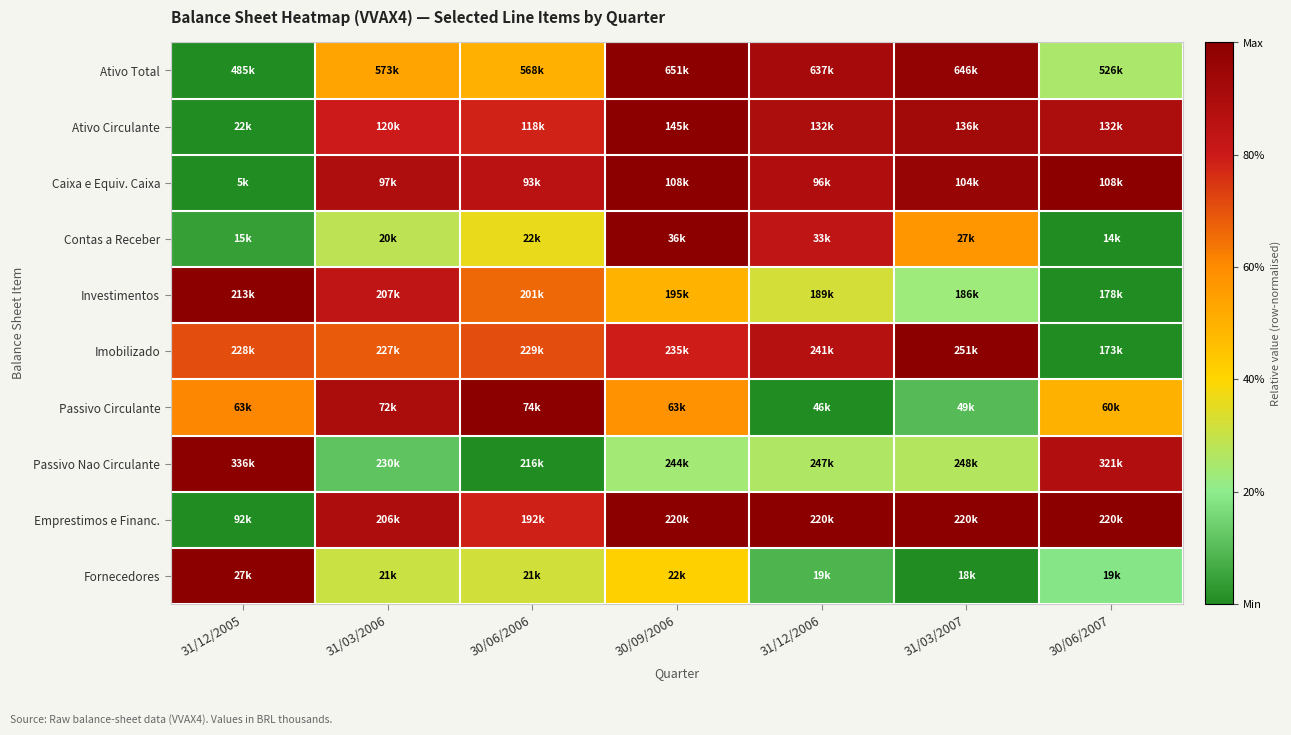

Reading left to right, transcribe all the data shown in this chart.

Ativo Total: 31/12/2005=0.0	31/03/2006=0.5	30/06/2006=0.5	30/09/2006=1.0	31/12/2006=0.9	31/03/2007=1.0	30/06/2007=0.3
Ativo Circulante: 31/12/2005=0.0	31/03/2006=0.8	30/06/2006=0.8	30/09/2006=1.0	31/12/2006=0.9	31/03/2007=0.9	30/06/2007=0.9
Caixa e Equiv. Caixa: 31/12/2005=0.0	31/03/2006=0.9	30/06/2006=0.9	30/09/2006=1.0	31/12/2006=0.9	31/03/2007=1.0	30/06/2007=1.0
Contas a Receber: 31/12/2005=0.0	31/03/2006=0.3	30/06/2006=0.4	30/09/2006=1.0	31/12/2006=0.8	31/03/2007=0.6	30/06/2007=0.0
Investimentos: 31/12/2005=1.0	31/03/2006=0.8	30/06/2006=0.7	30/09/2006=0.5	31/12/2006=0.3	31/03/2007=0.2	30/06/2007=0.0
Imobilizado: 31/12/2005=0.7	31/03/2006=0.7	30/06/2006=0.7	30/09/2006=0.8	31/12/2006=0.9	31/03/2007=1.0	30/06/2007=0.0
Passivo Circulante: 31/12/2005=0.6	31/03/2006=0.9	30/06/2006=1.0	30/09/2006=0.6	31/12/2006=0.0	31/03/2007=0.1	30/06/2007=0.5
Passivo Nao Circulante: 31/12/2005=1.0	31/03/2006=0.1	30/06/2006=0.0	30/09/2006=0.2	31/12/2006=0.3	31/03/2007=0.3	30/06/2007=0.9
Emprestimos e Financ.: 31/12/2005=0.0	31/03/2006=0.9	30/06/2006=0.8	30/09/2006=1.0	31/12/2006=1.0	31/03/2007=1.0	30/06/2007=1.0
Fornecedores: 31/12/2005=1.0	31/03/2006=0.3	30/06/2006=0.3	30/09/2006=0.4	31/12/2006=0.1	31/03/2007=0.0	30/06/2007=0.2